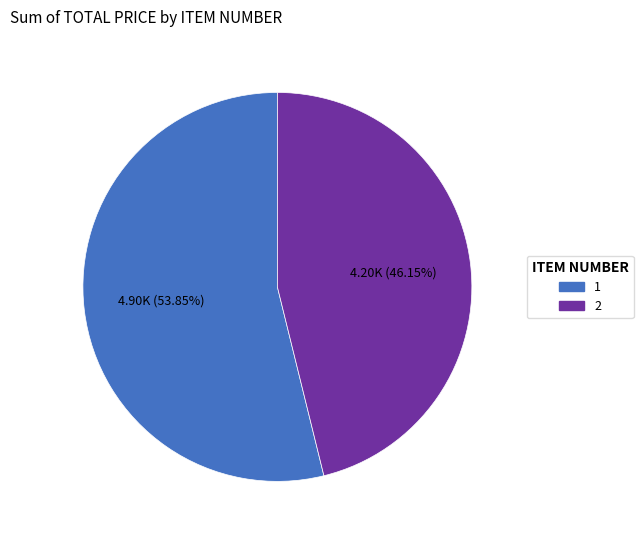

What is the smallest slice in the pie chart?

2